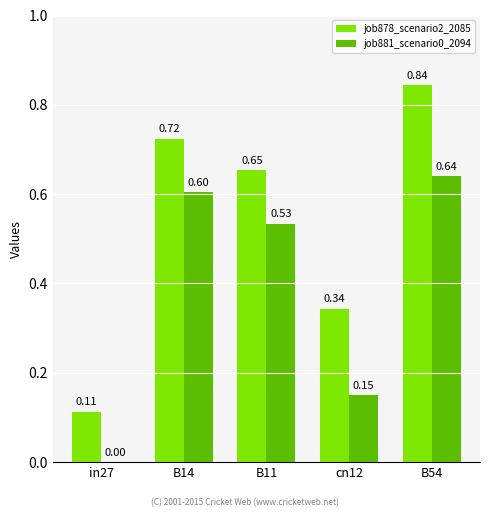

How many values in the job881_scenario0_2094 series exceed 0?

4